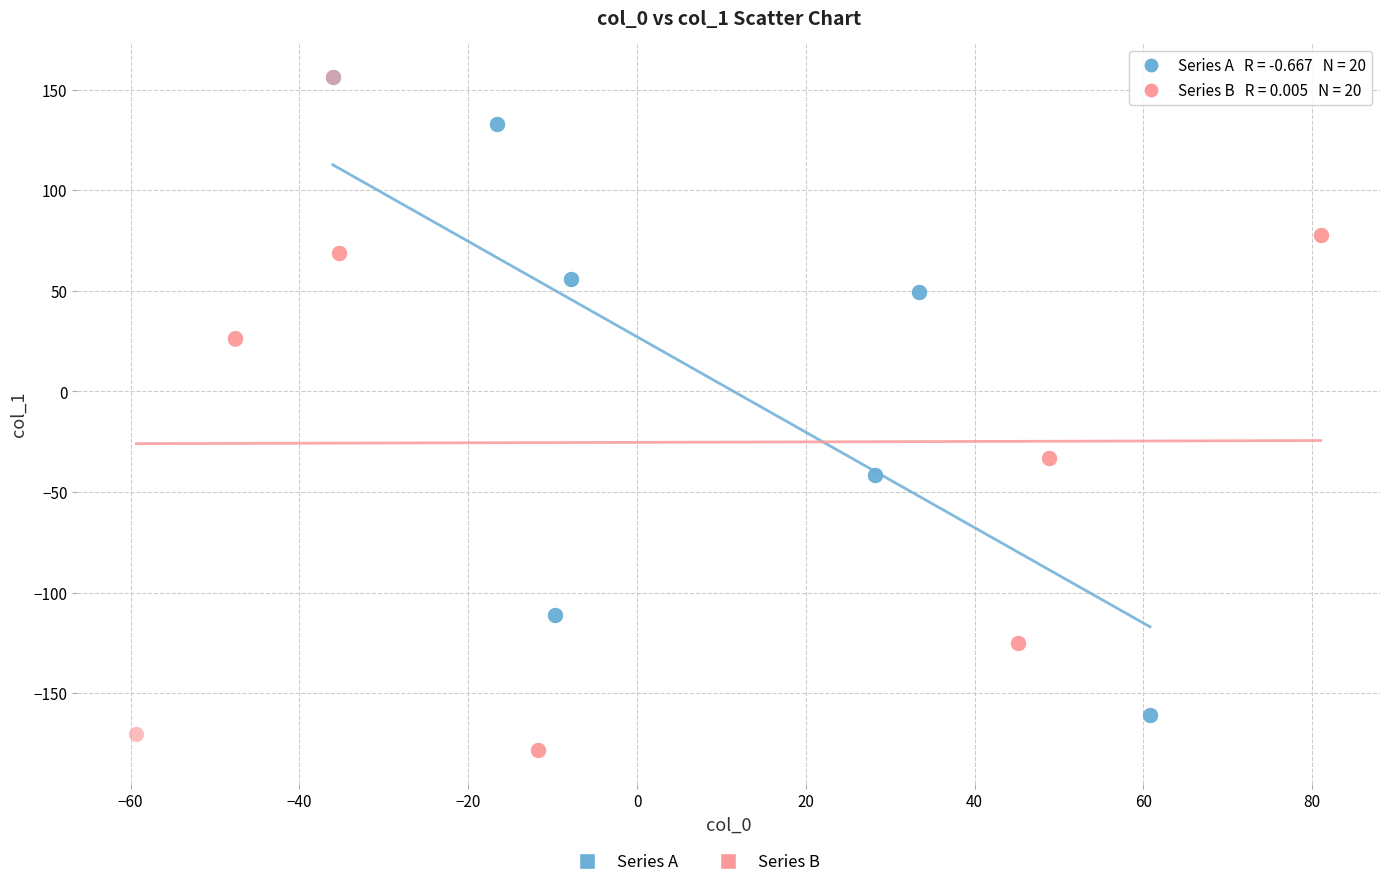

Which series has the largest Y range (max minus min)?

Series B